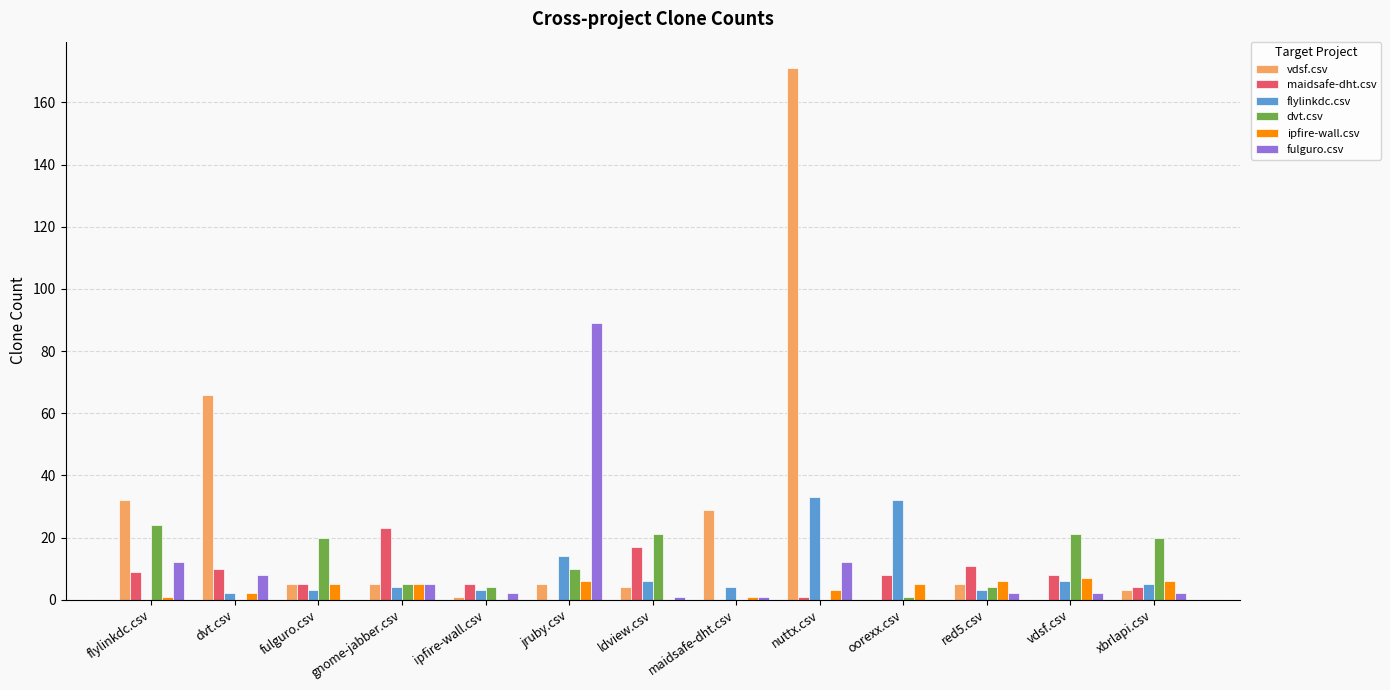

How many distinct data groups are displayed?

6